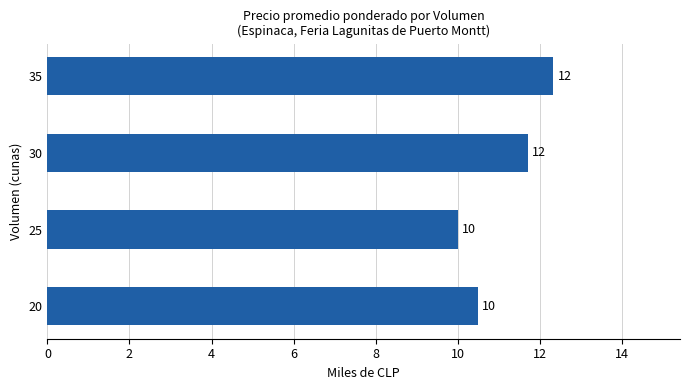

How many categories are shown in the chart?

4